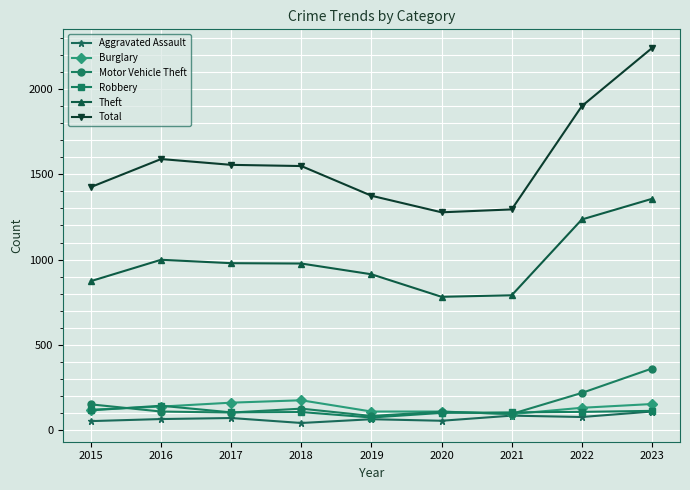

What is the difference between the second highest and minimum values in the Burglary series?

67